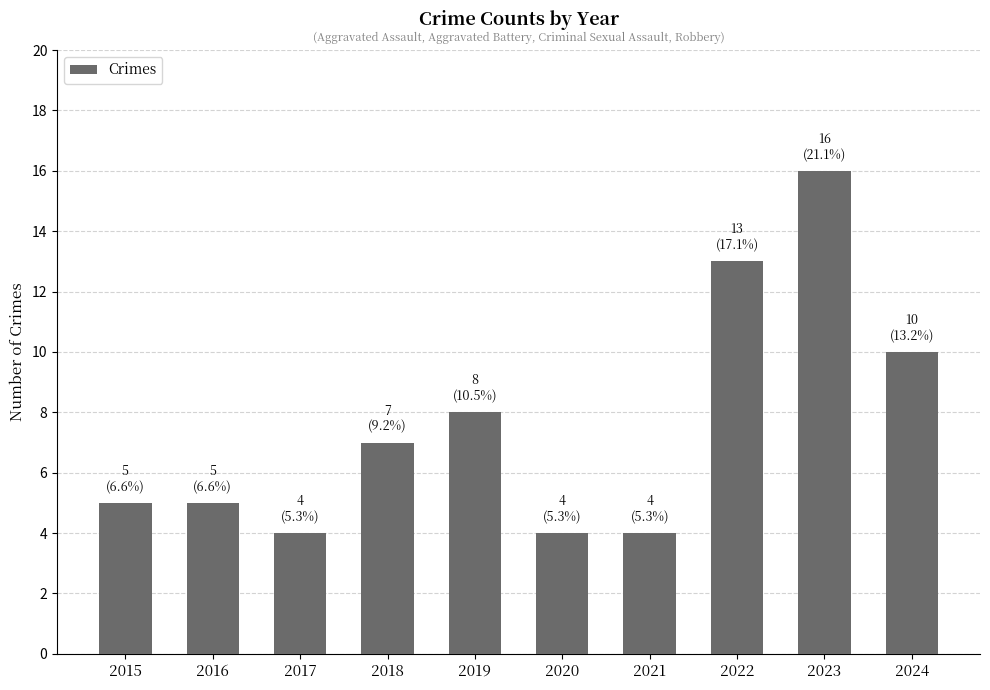

Reading left to right, extract all data points from this chart.

2015=5	2016=5	2017=4	2018=7	2019=8	2020=4	2021=4	2022=13	2023=16	2024=10